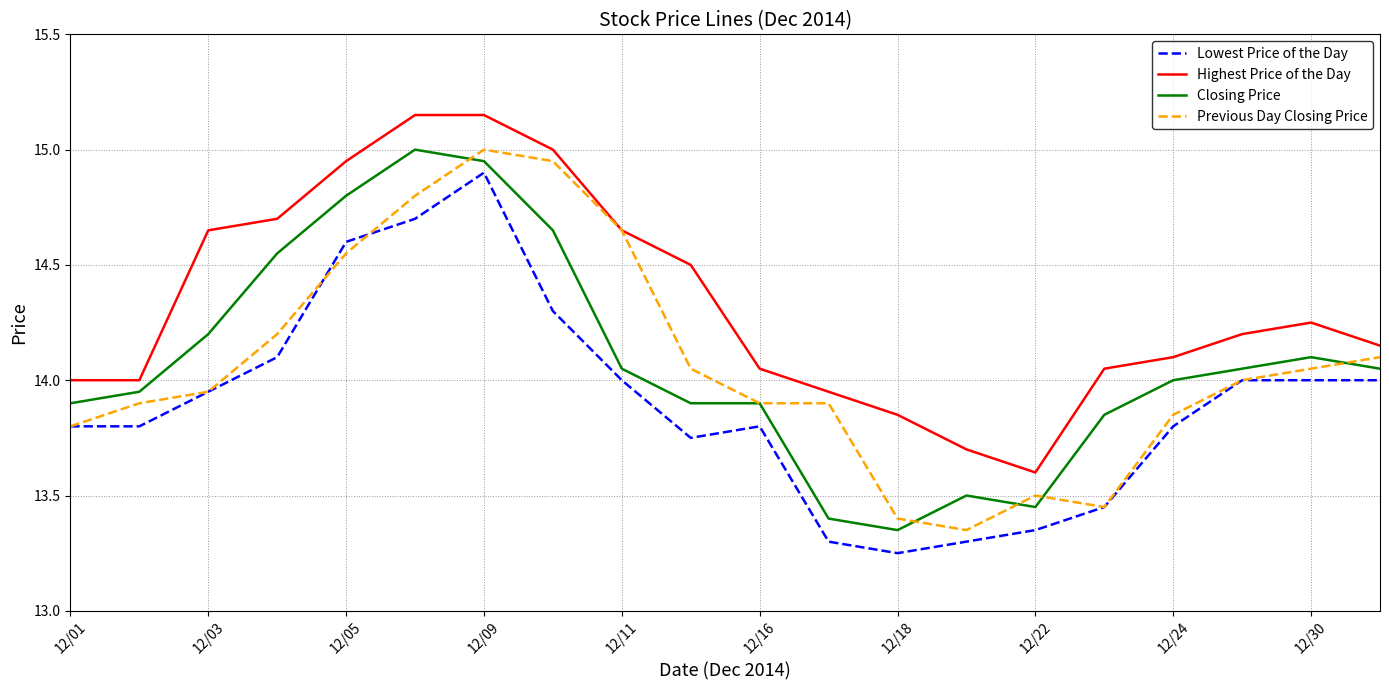

True or false: Highest Price of the Day and Lowest Price of the Day cross at least once.

False